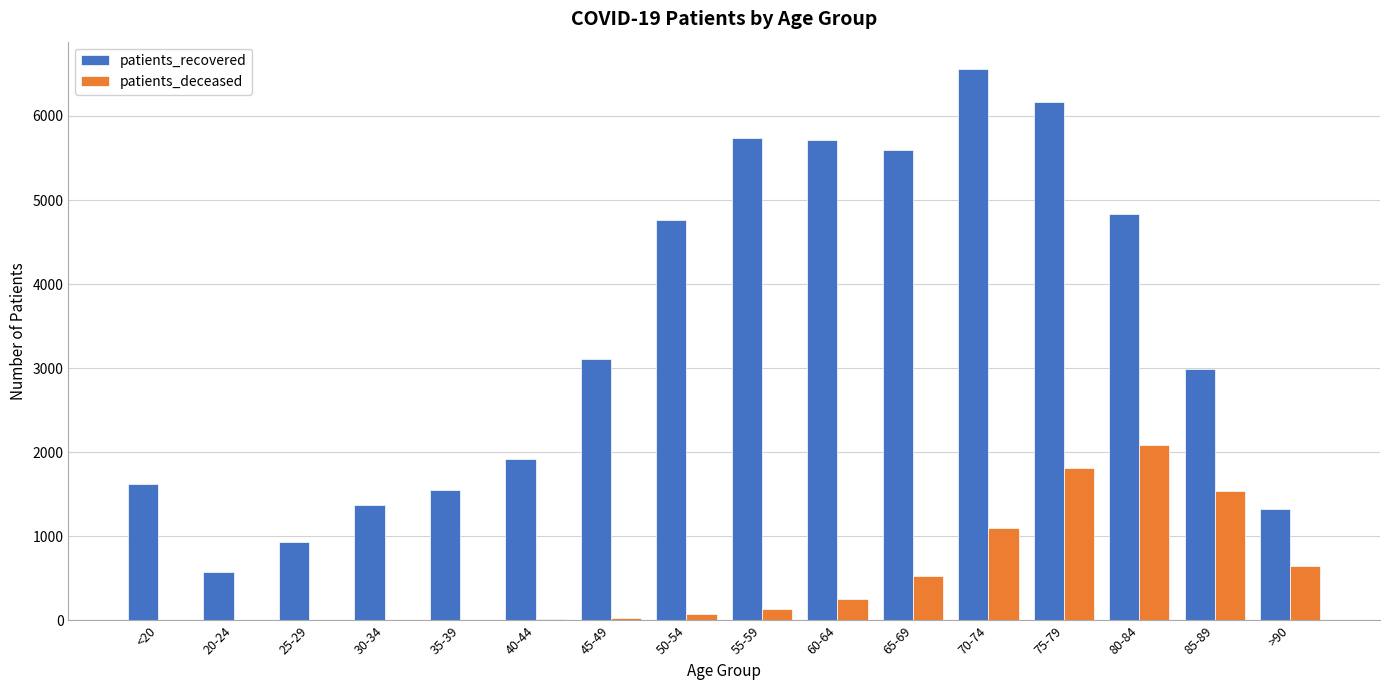

The patients_recovered series shows 939 at 25-29. True or false?

True